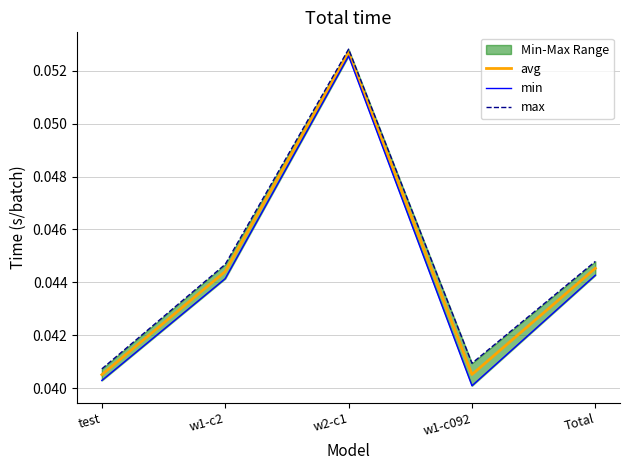

Count the number of data series in this chart.

3